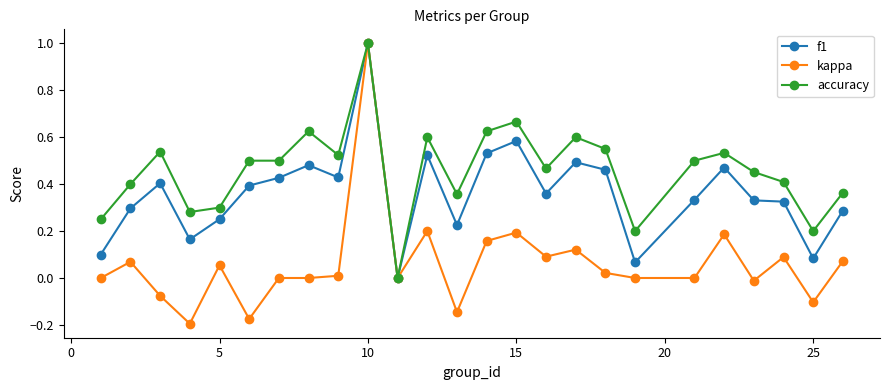

Which series has the widest spread of values?

kappa